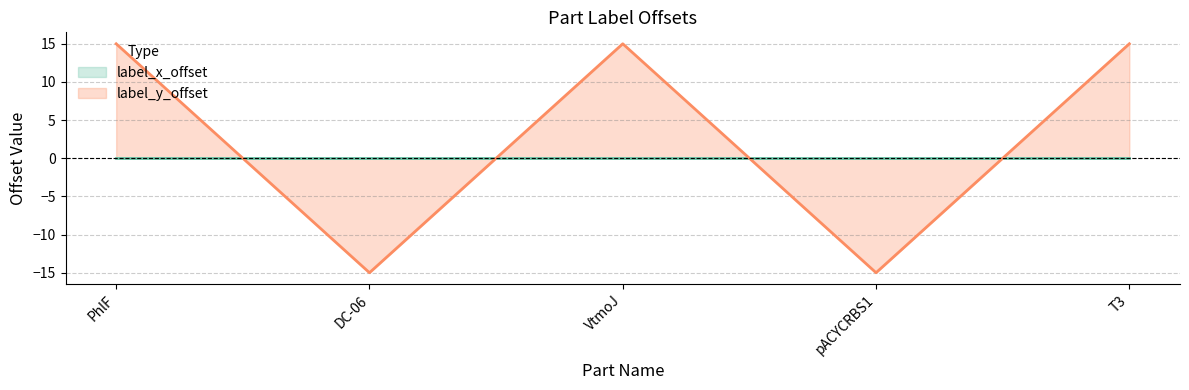

What is the difference between the second highest and minimum values?

30